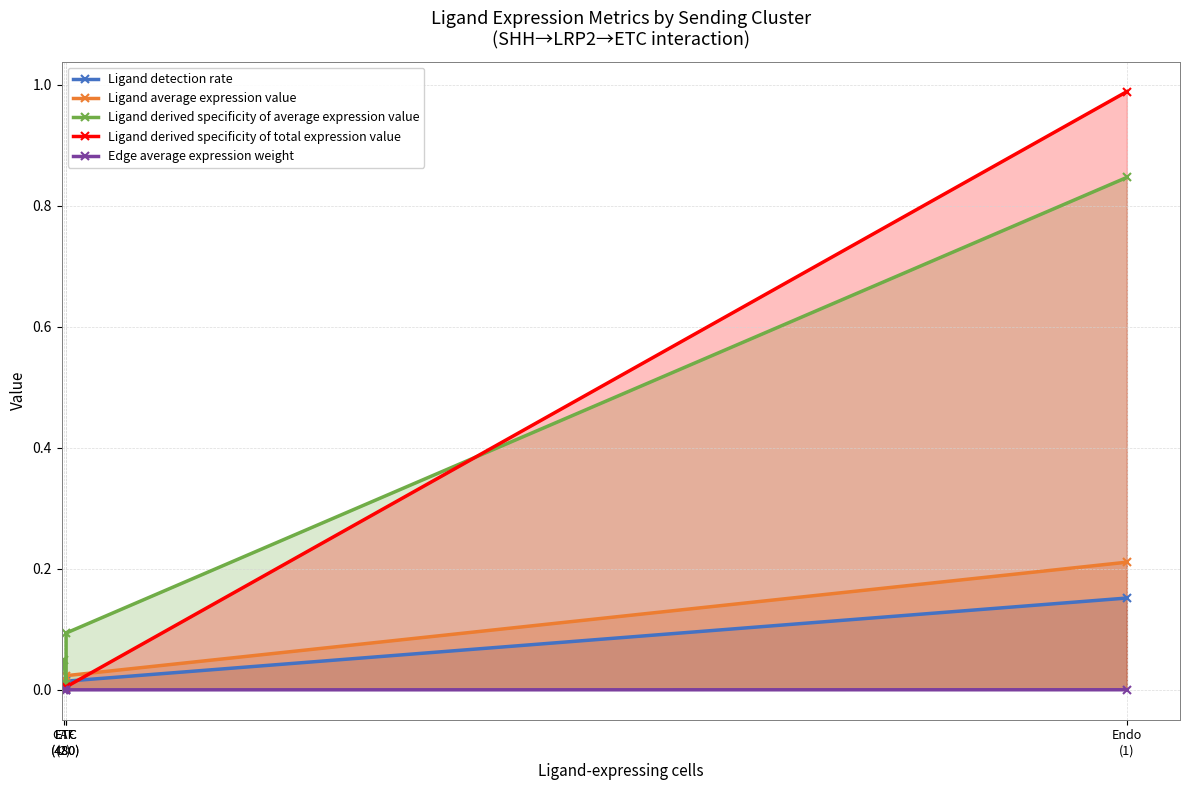

Reading right to left, what are all the values shown in this chart?

Ligand detection rate: 0.2	0.0	0.0	0.0
Ligand average expression value: 0.2	0.0	0.0	0.0
Ligand derived specificity of average expression value: 0.8	0.1	0.0	0.0
Ligand derived specificity of total expression value: 1.0	0.0	0.0	0.0
Edge average expression weight: 0.0	0.0	0.0	0.0